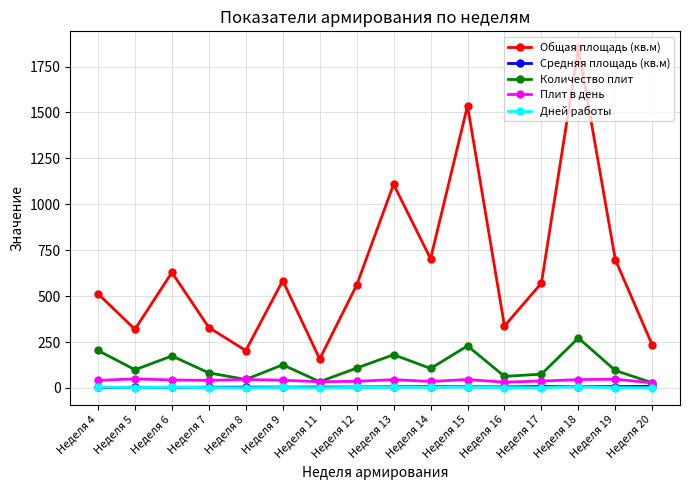

Which series has the largest range (max minus min)?

Общая площадь (кв.м)